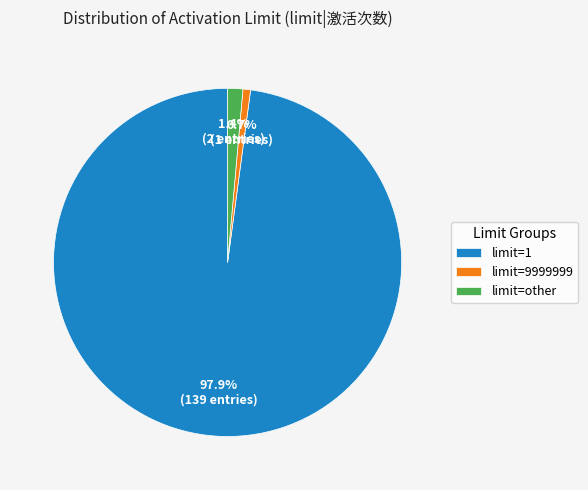

Do limit=9999999 and limit=1 together represent more than half of the pie?

Yes